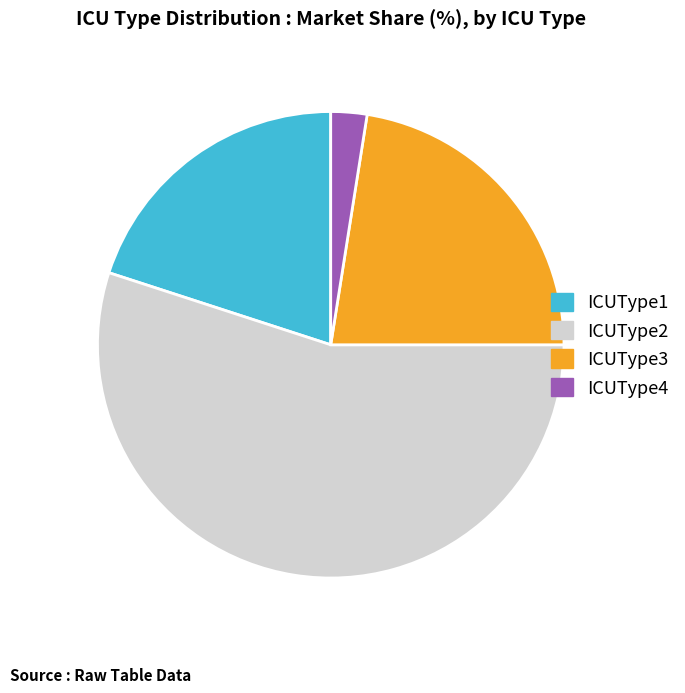

The ICUType1 slice represents 20% of the pie. True or false?

True